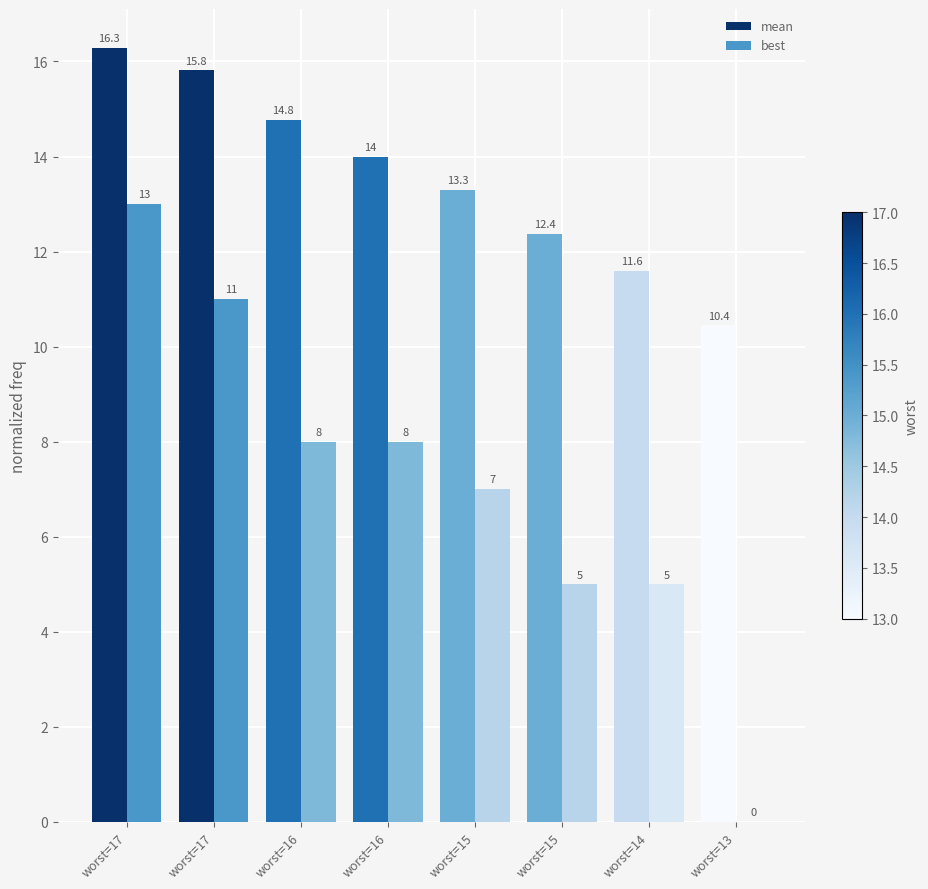

Where does the mean series first go above 14?

worst=17